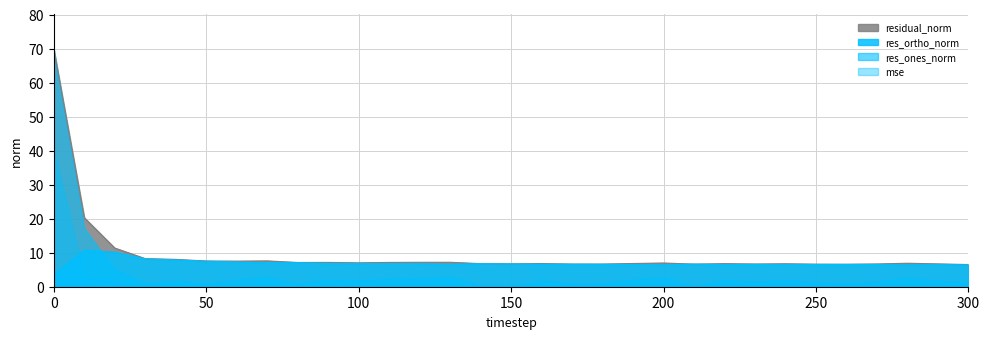

List the series in order of their overall mean, highest first.

residual_norm, res_ortho_norm, res_ones_norm, mse